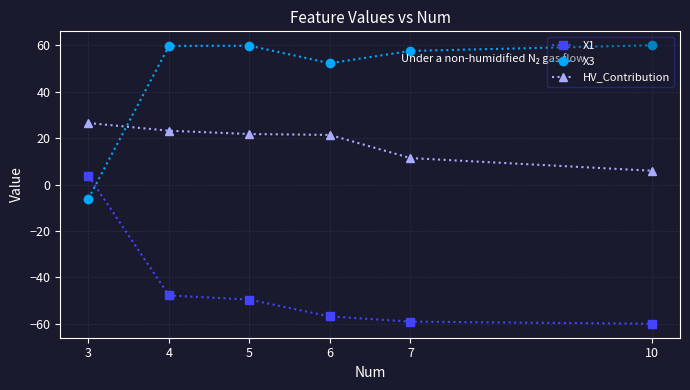

Which series has the largest total across all categories?

X3